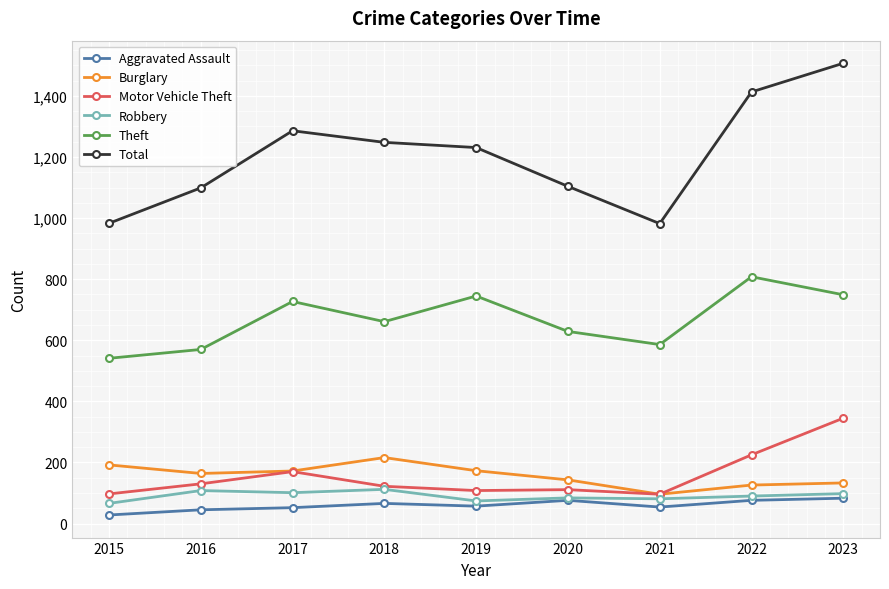

True or false: Theft has a value of 282 at 2016.

False